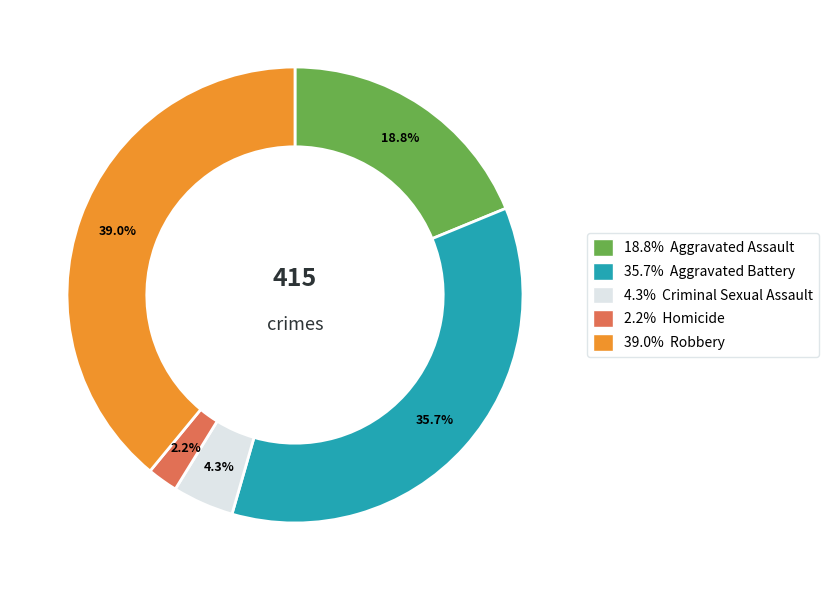

Is there a majority slice in this chart?

No